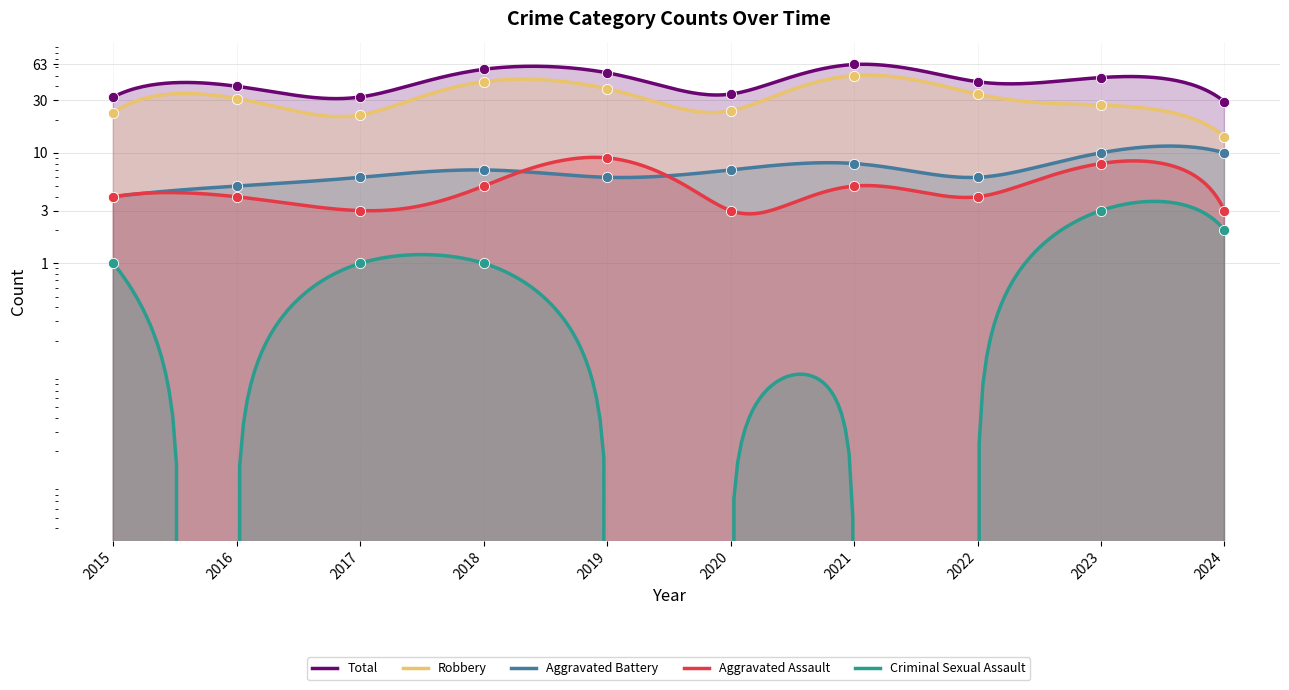

Is the value of Aggravated Battery at 2018 greater than the value of Robbery at 2019?

No